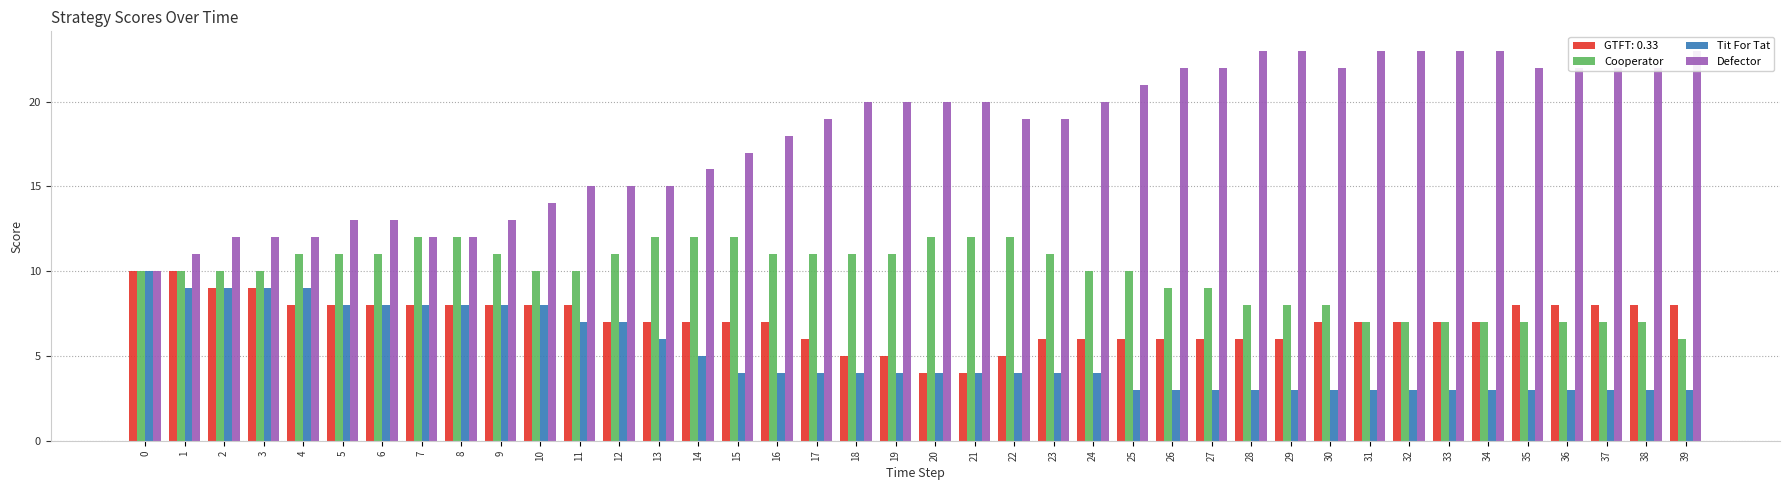

How many bars are there in each group?

3